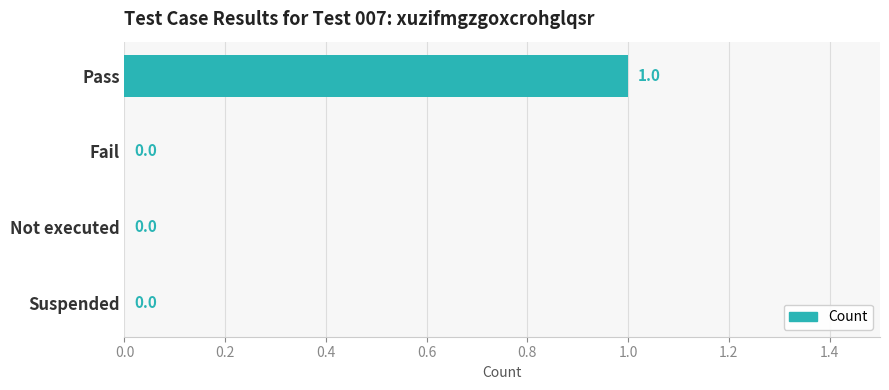

Reading top to bottom, transcribe all the data shown in this chart.

Pass=1	Fail=0	Not executed=0	Suspended=0